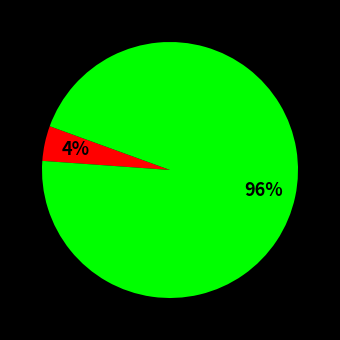

How many segments does this pie chart have?

2